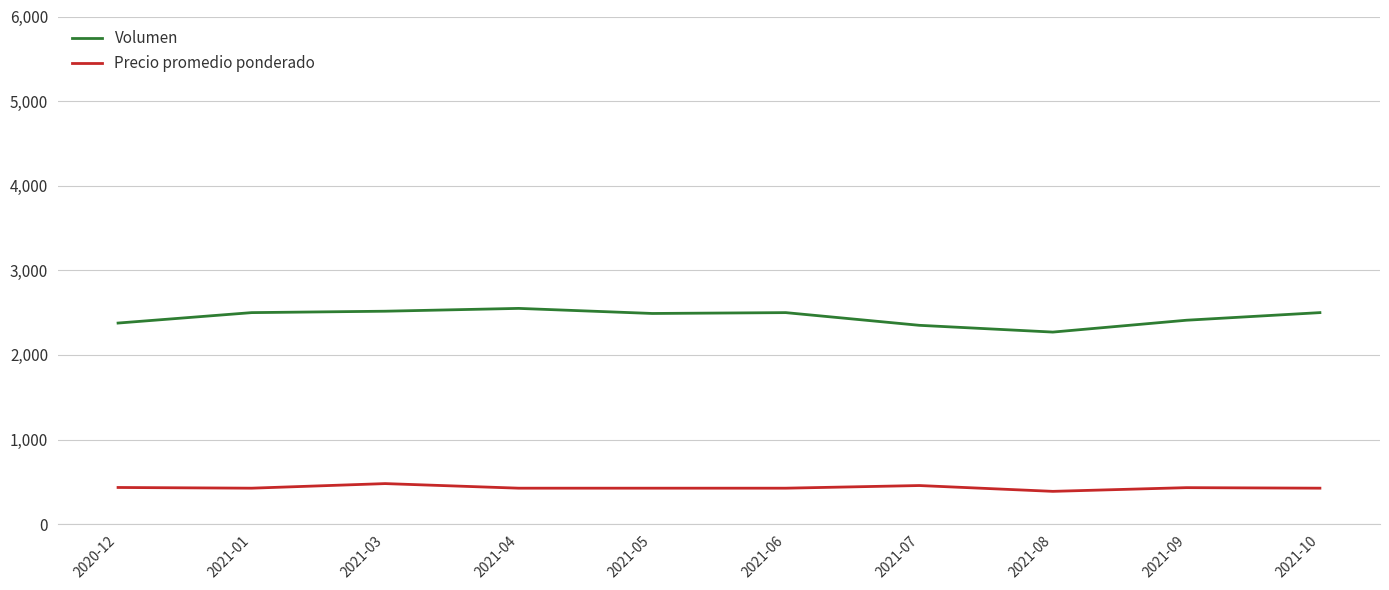

Which category has the lowest value in the Volumen series?

2021-08